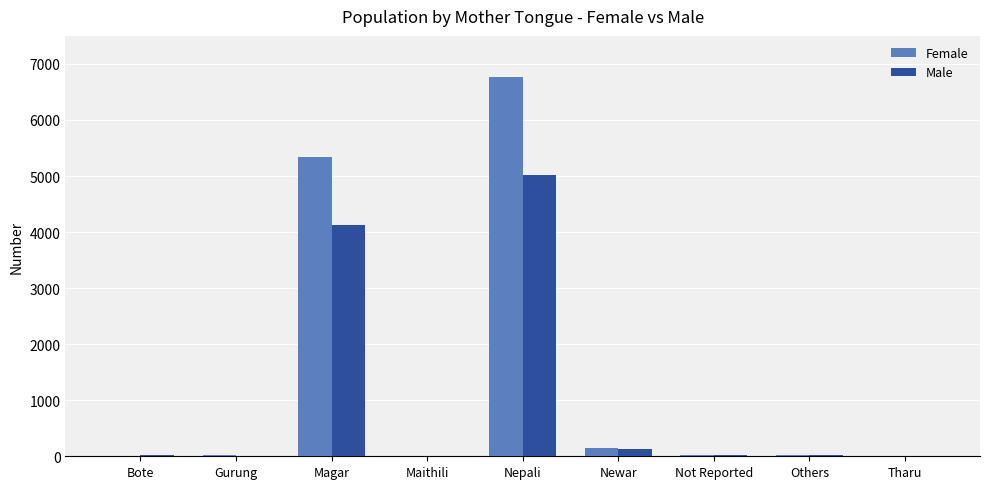

Which series has the largest total across all categories?

Female